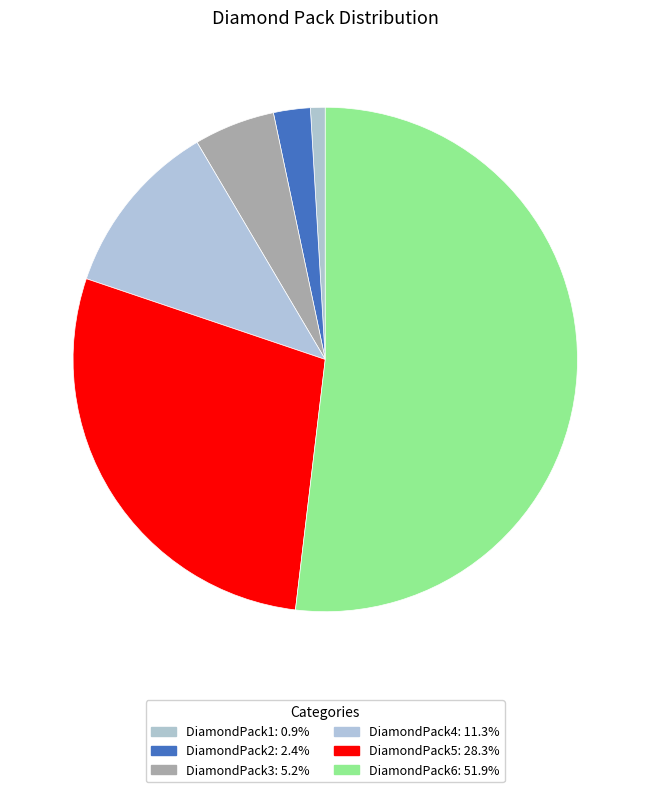

Which category has the biggest portion of the pie?

DiamondPack6